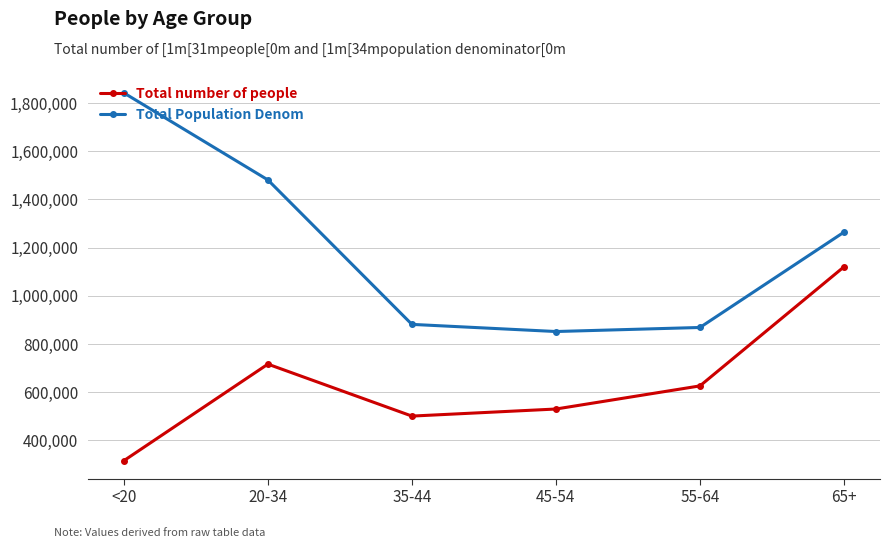

Is it true that Total number of people equals 315830 at <20?

True